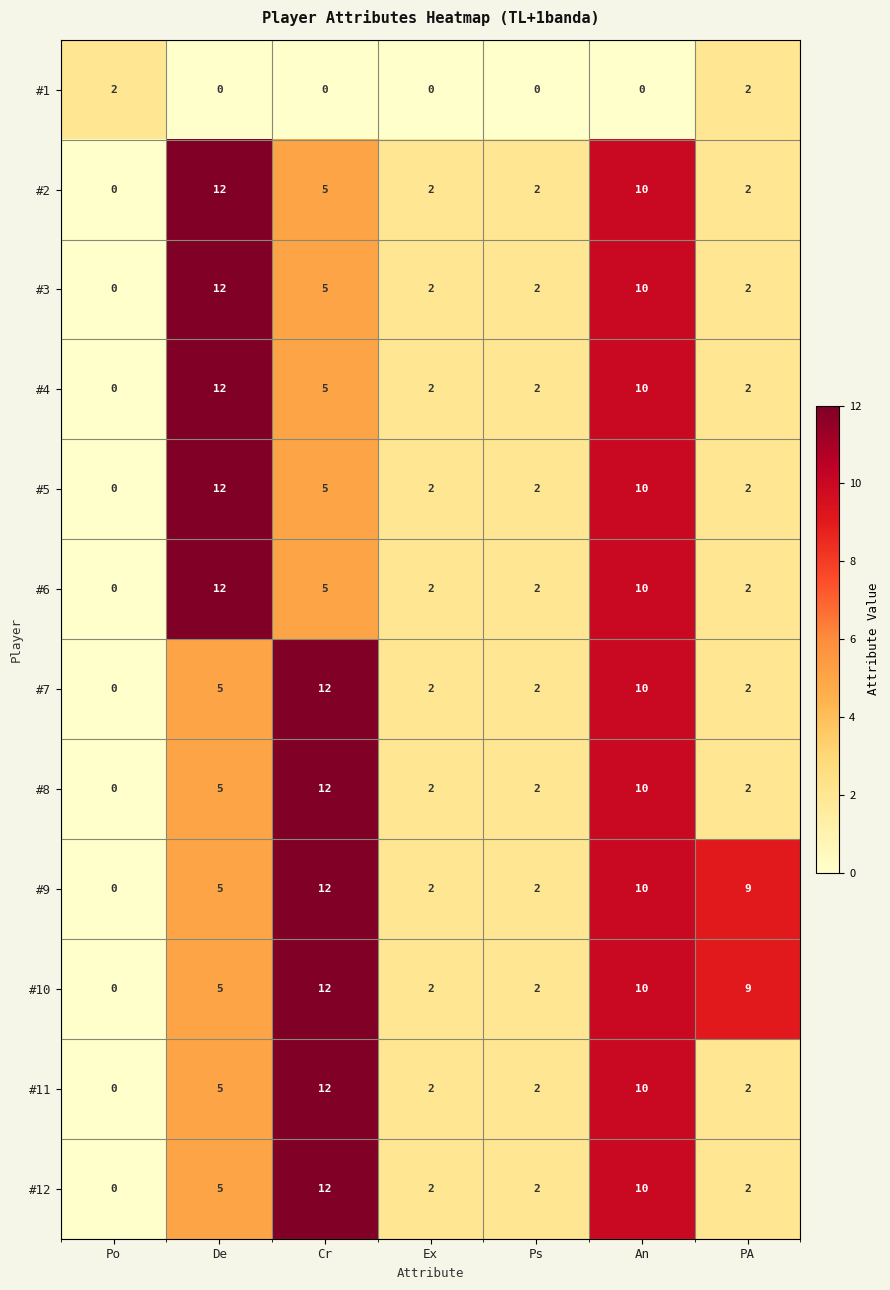

What is the difference between the highest and lowest values at Cr?

12